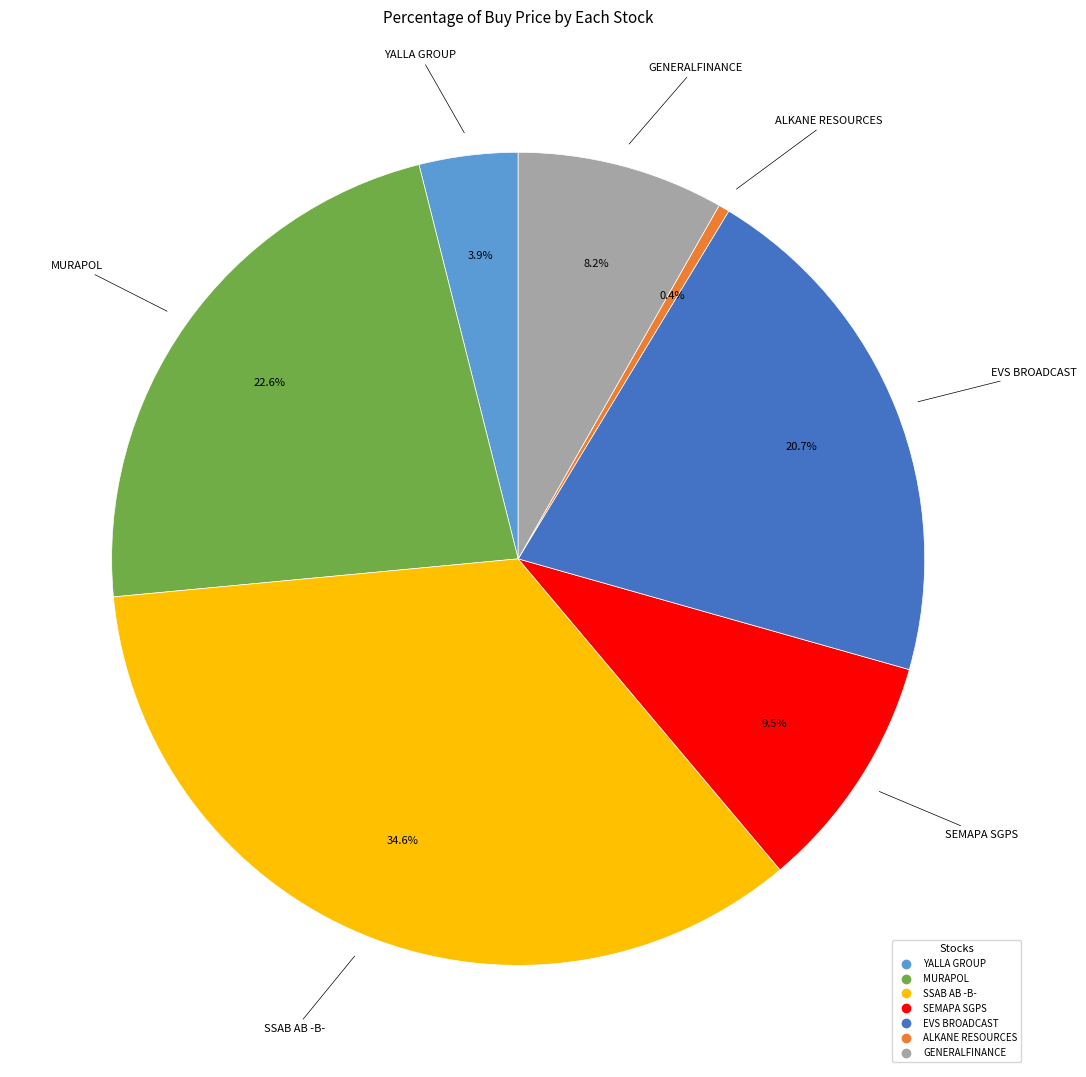

What is the largest slice in the pie chart?

SSAB AB -B-